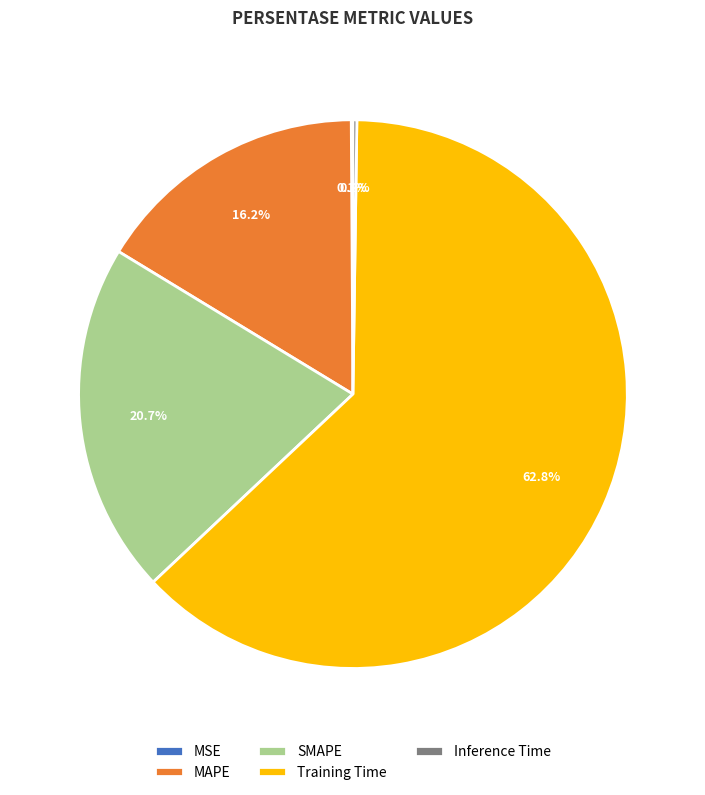

To the nearest percent, what is the average slice percentage?

20%